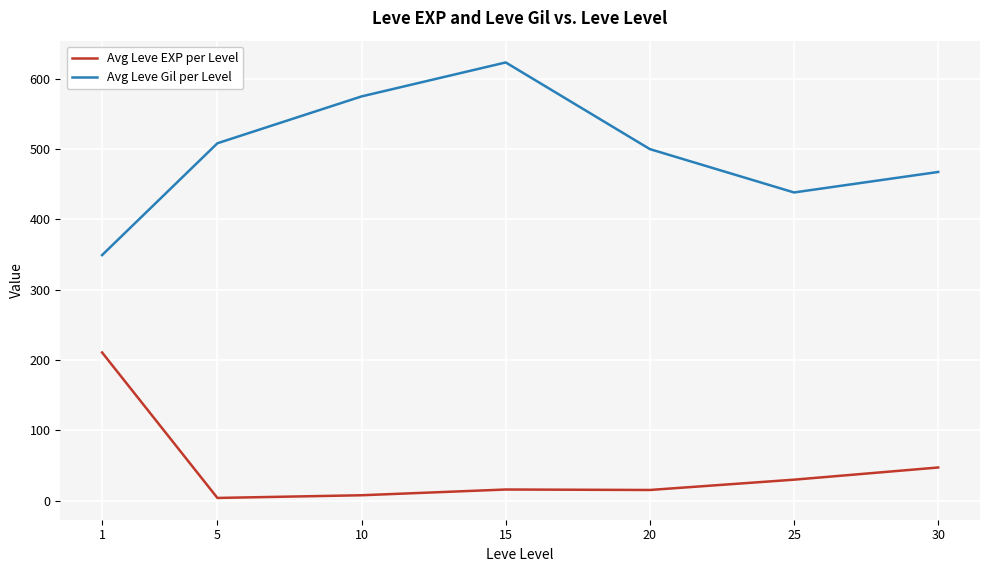

How many lines are shown in the chart?

2